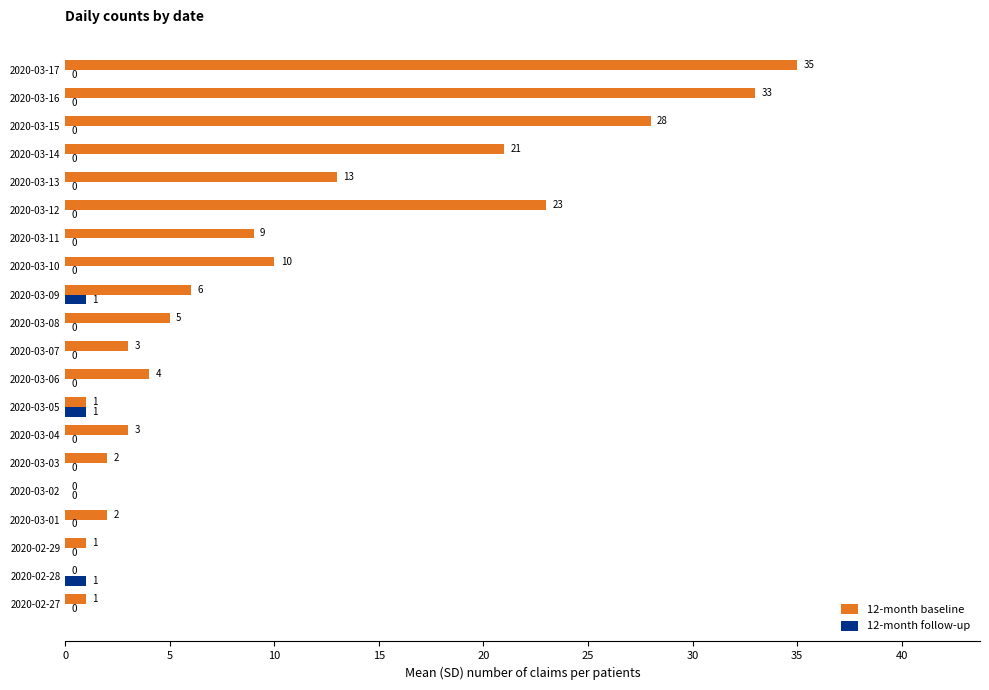

Is it true that 12-month baseline equals 39 at 2020-03-15?

False